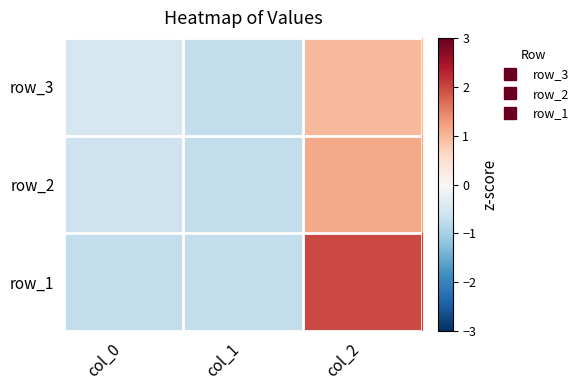

At which category is the sum across all series the highest?

col_2